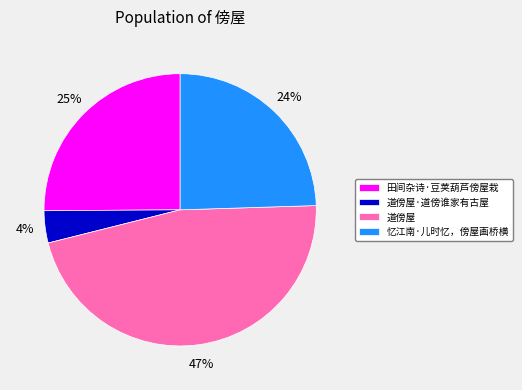

To the nearest percent, what is the difference between the 道傍屋·道傍谁家有古屋 and 田间杂诗·豆荚葫芦傍屋栽 slice percentages?

21%